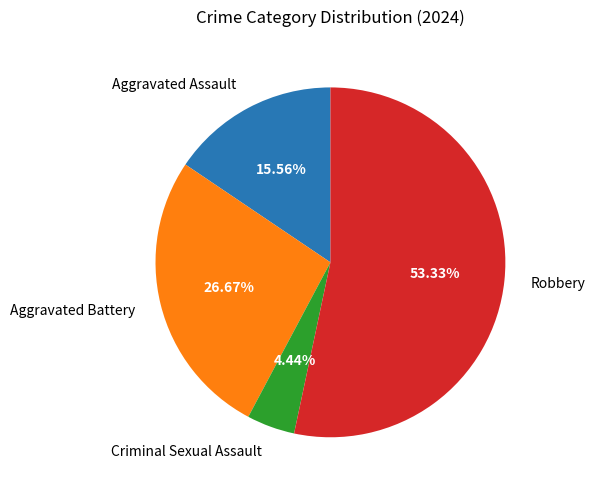

To the nearest percent, what is the average slice percentage?

25%